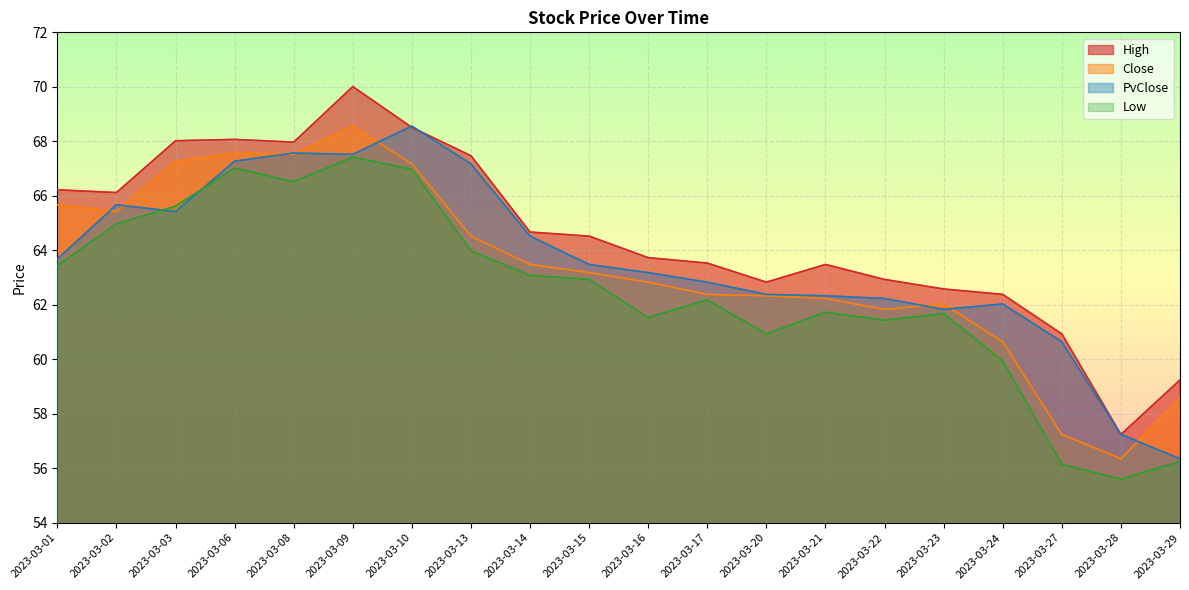

What is the difference between the Close values at 2023-03-29 and 2023-03-09?

10.0